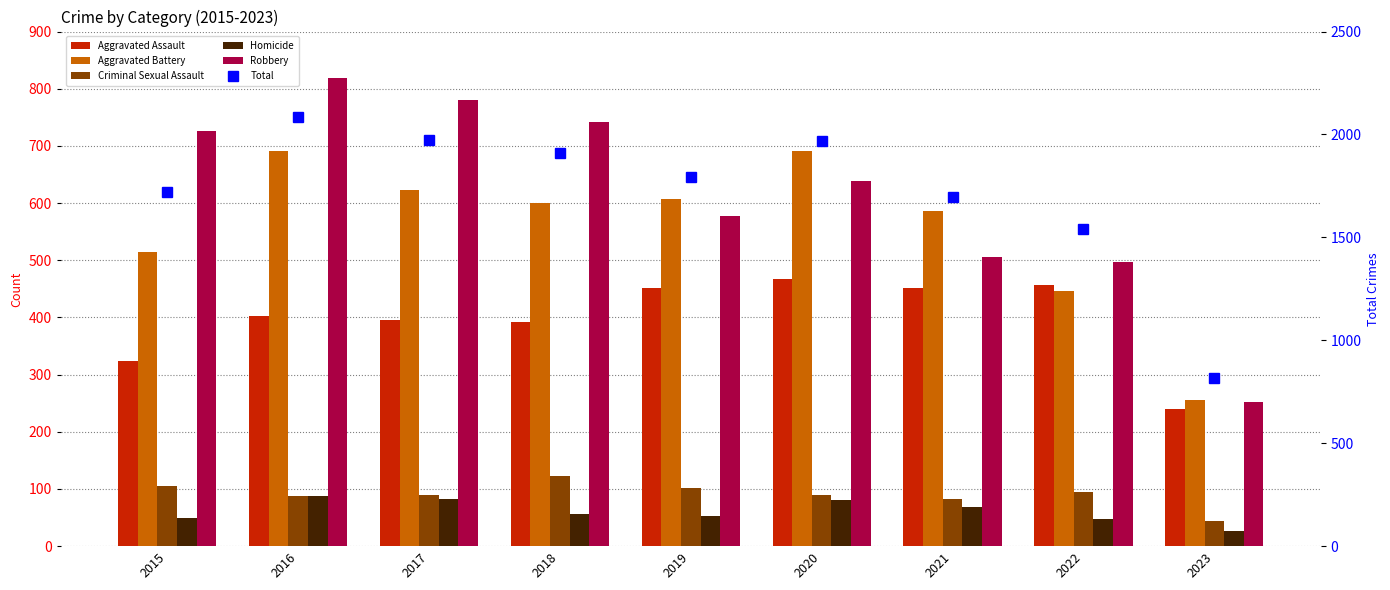

At which label is Aggravated Assault closest to 353?

2015